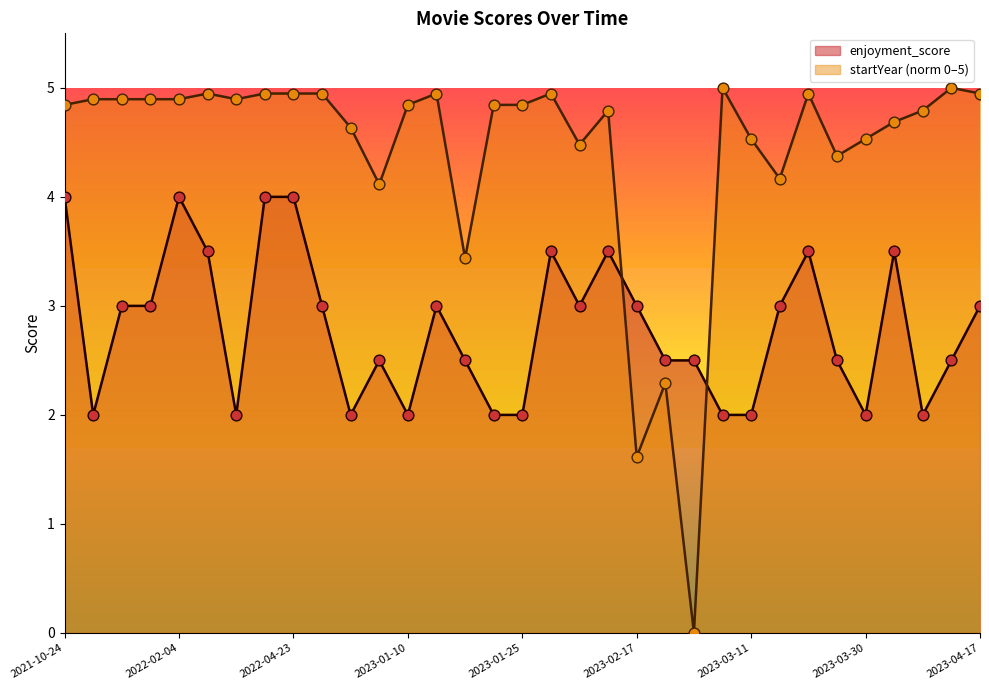

What are all the series names shown in the legend?

enjoyment_score, startYear (norm 0–5)